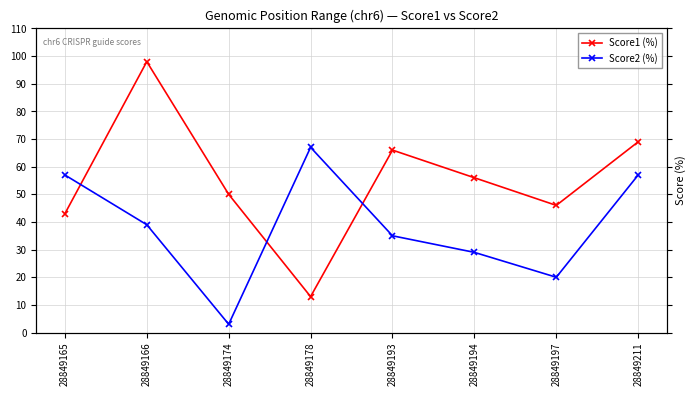

What is the total value across all series at 28849165?

100